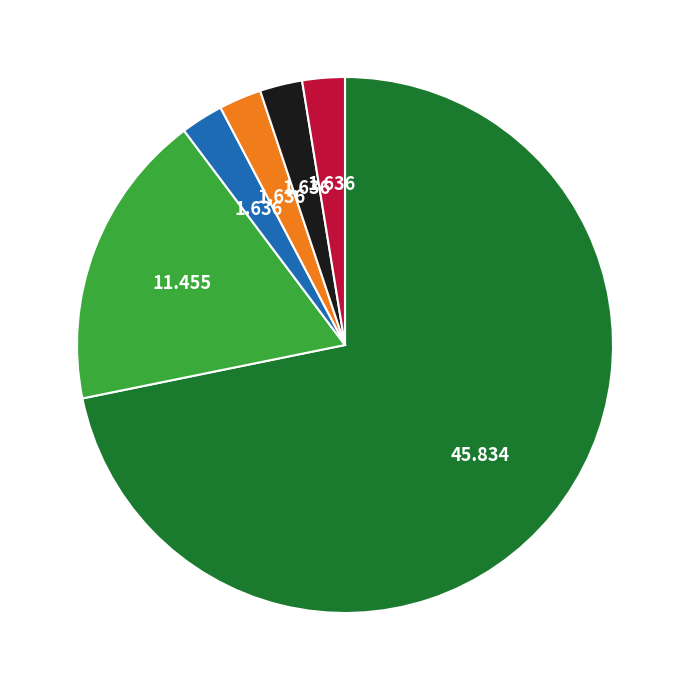

Is there any slice that represents more than half of the pie?

Yes